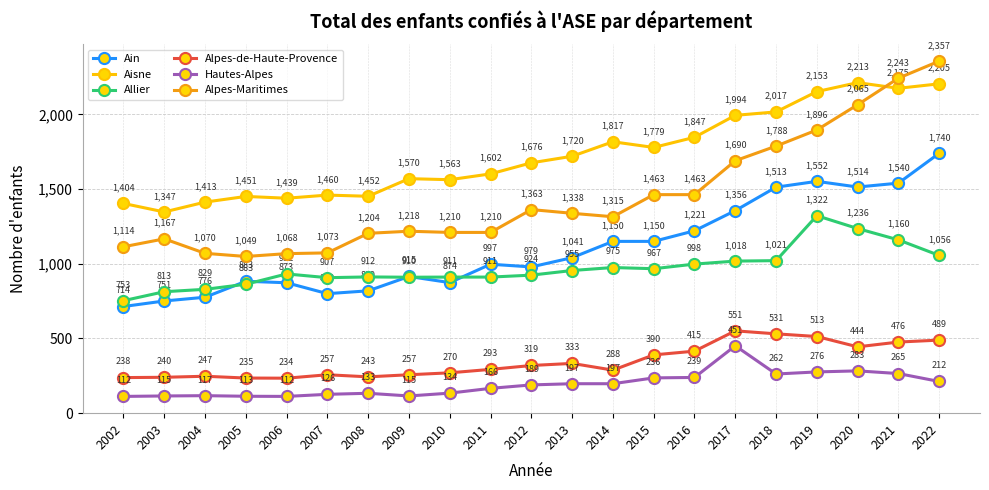

True or false: Ain and Allier intersect in this chart.

True